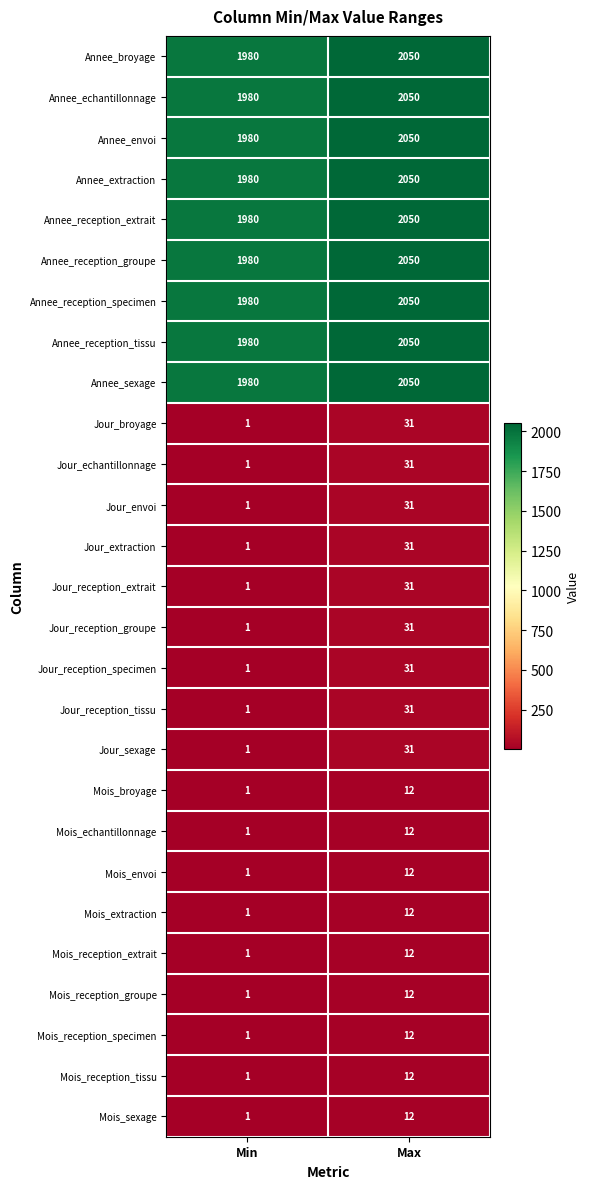

Which label corresponds to the largest value in the chart?

Max